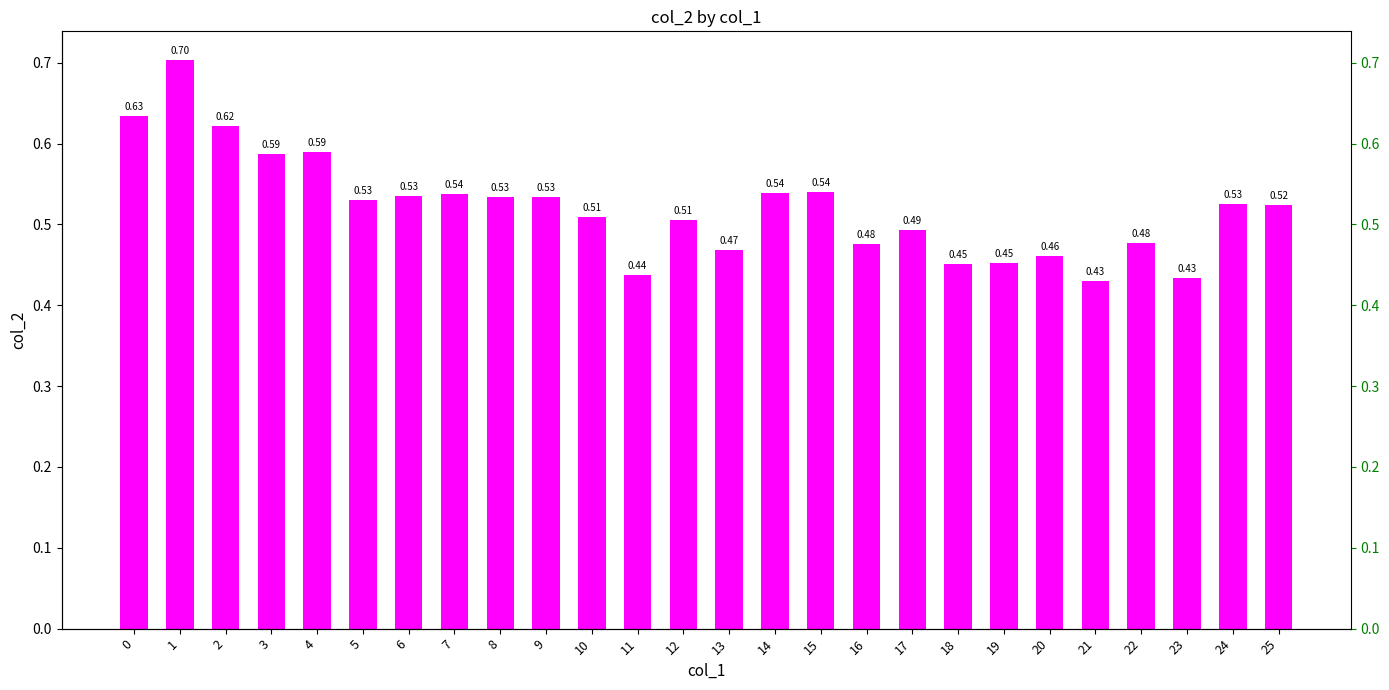

Reading left to right, extract all data points from this chart.

0.6	0.7	0.6	0.6	0.6	0.5	0.5	0.5	0.5	0.5	0.5	0.4	0.5	0.5	0.5	0.5	0.5	0.5	0.5	0.5	0.5	0.4	0.5	0.4	0.5	0.5